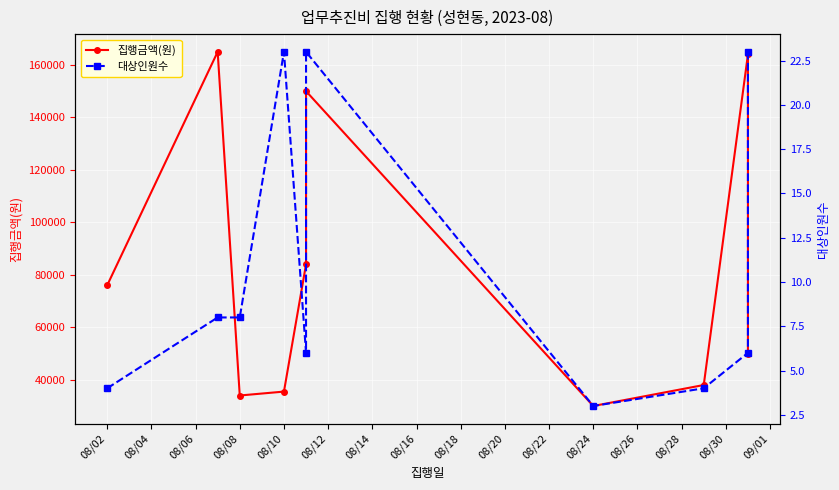

List the series in order of their overall mean, highest first.

집행금액(원), 대상인원수